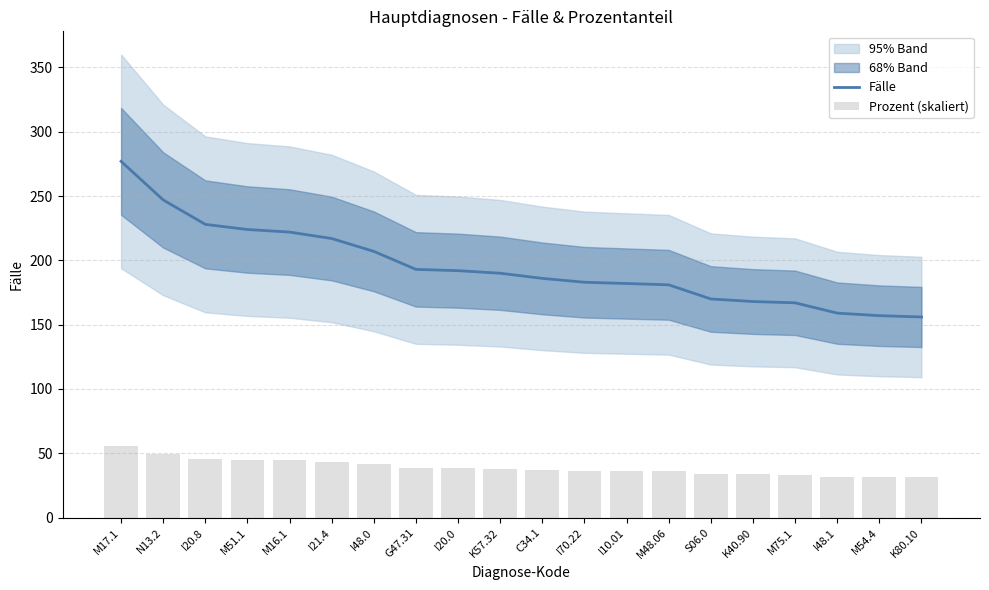

Does the chart contain any negative values?

No